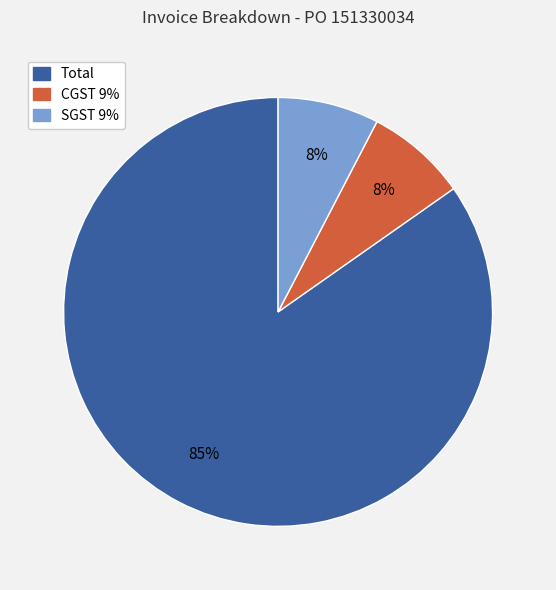

How many segments does this pie chart have?

3